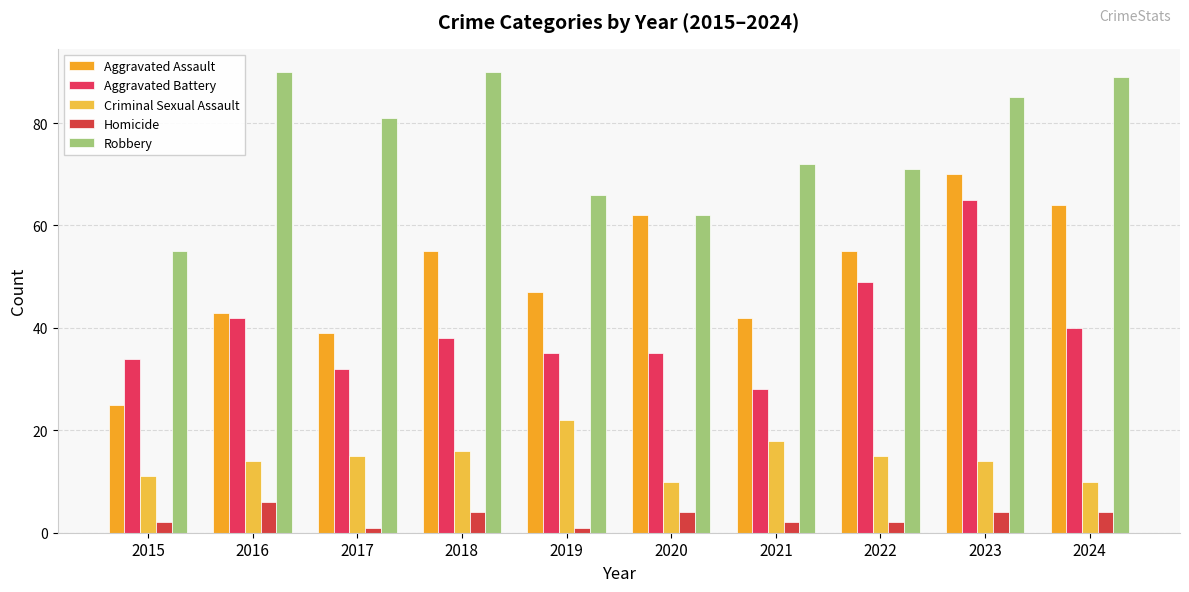

Reading left to right, transcribe all the data shown in this chart.

Aggravated Assault: 2015=25	2016=43	2017=39	2018=55	2019=47	2020=62	2021=42	2022=55	2023=70	2024=64
Aggravated Battery: 2015=34	2016=42	2017=32	2018=38	2019=35	2020=35	2021=28	2022=49	2023=65	2024=40
Criminal Sexual Assault: 2015=11	2016=14	2017=15	2018=16	2019=22	2020=10	2021=18	2022=15	2023=14	2024=10
Homicide: 2015=2	2016=6	2017=1	2018=4	2019=1	2020=4	2021=2	2022=2	2023=4	2024=4
Robbery: 2015=55	2016=90	2017=81	2018=90	2019=66	2020=62	2021=72	2022=71	2023=85	2024=89